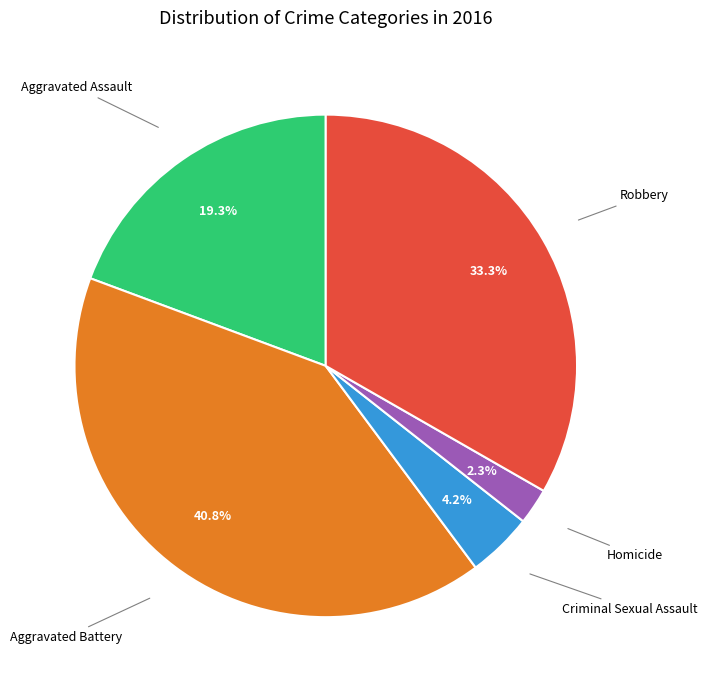

Count the number of slices in the pie.

5